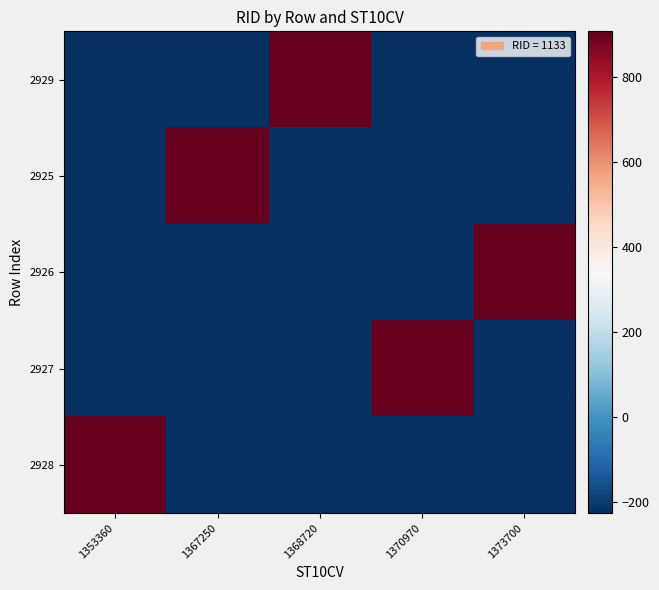

Count the number of categories in the chart.

5